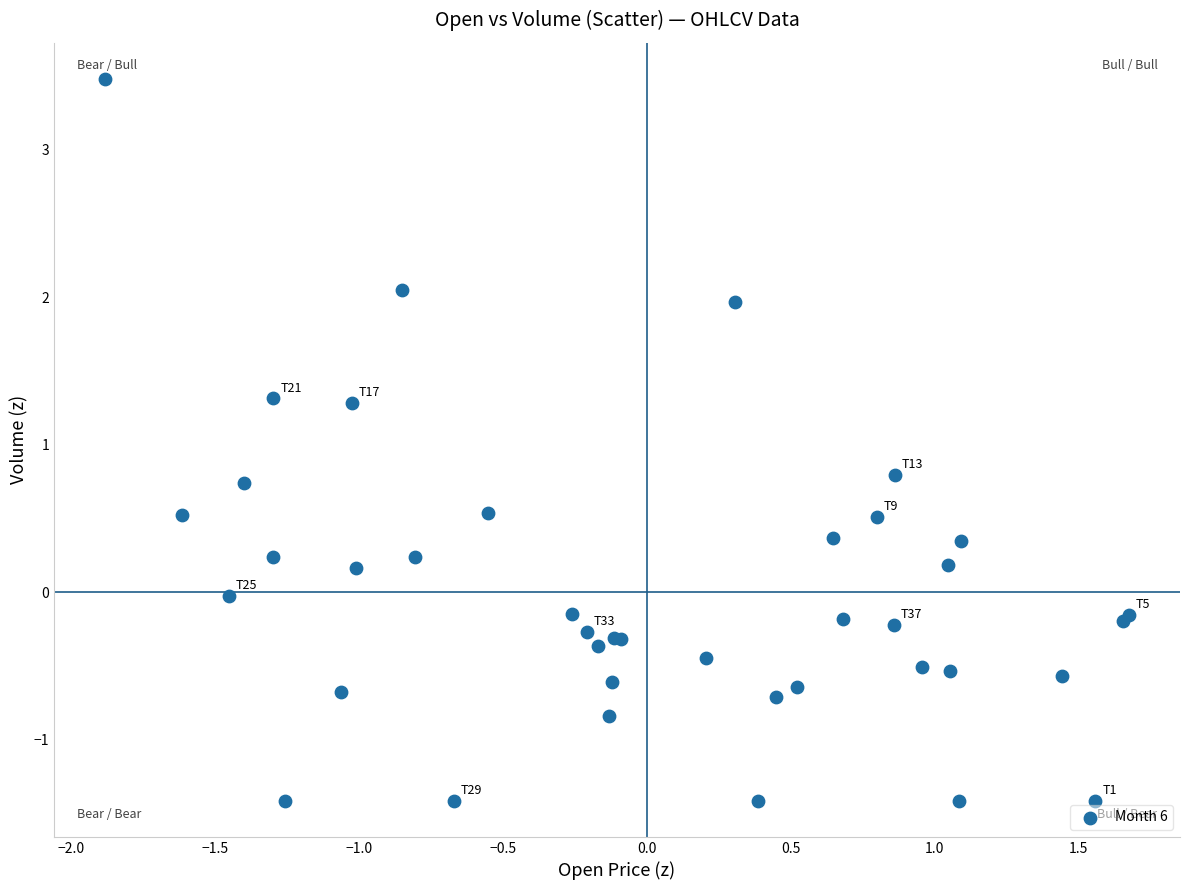

What Y value in the scatter plot is closest to 1?

0.8